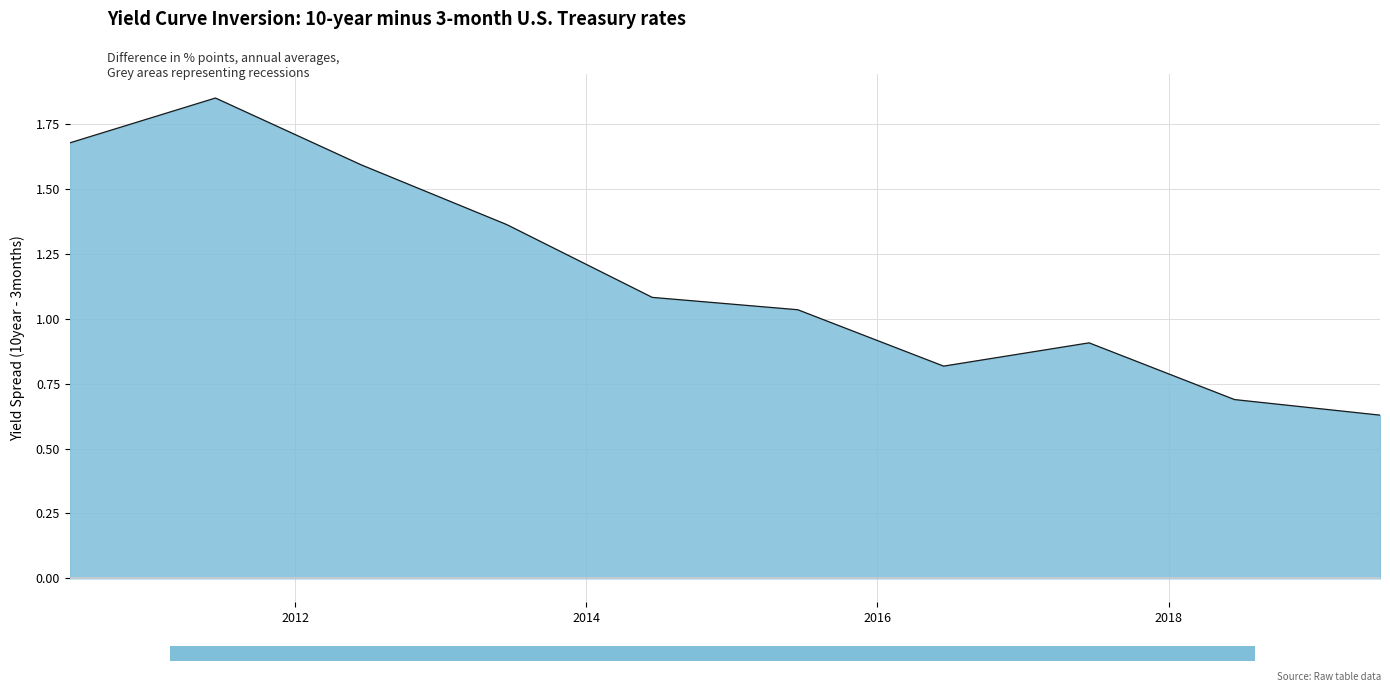

What is the change in value from 2015-06-15 to 2016-06-15?

-0.2